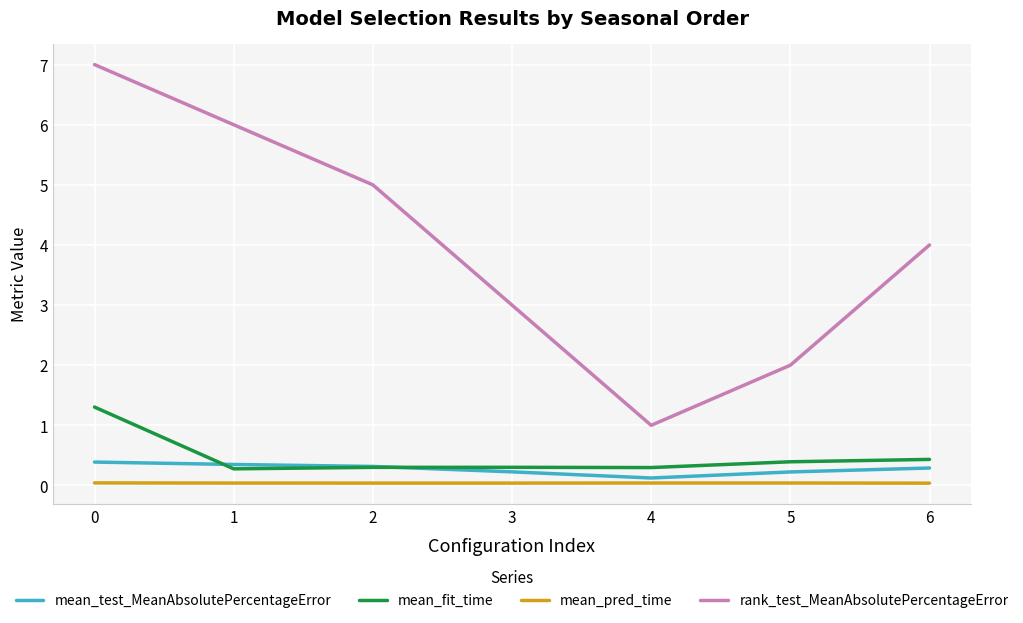

What are all the series names shown in the legend?

mean_test_MeanAbsolutePercentageError, mean_fit_time, mean_pred_time, rank_test_MeanAbsolutePercentageError